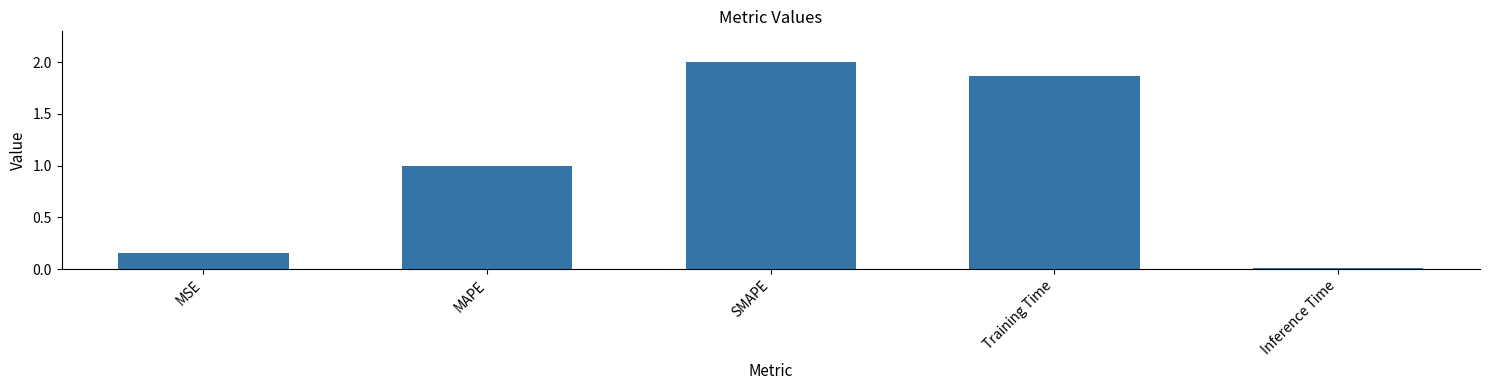

What value does the data have at MAPE?

1.0